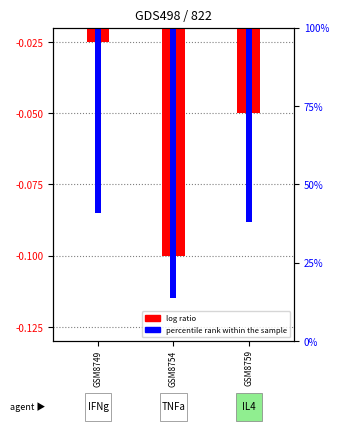

How many groups of bars are there?

3